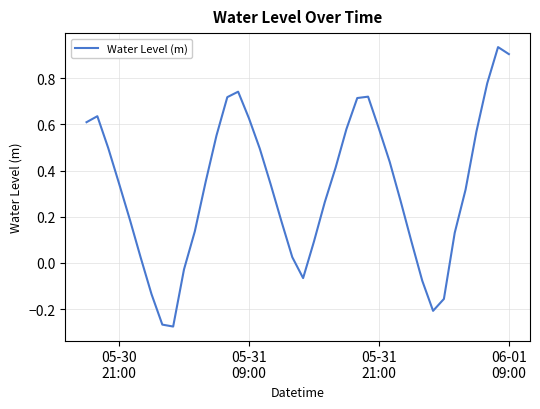

What is the difference between the maximum and minimum values?

1.2